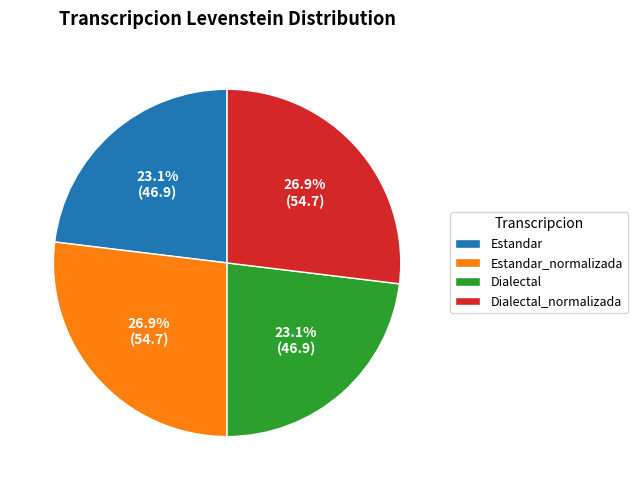

Does any single category account for the majority?

No